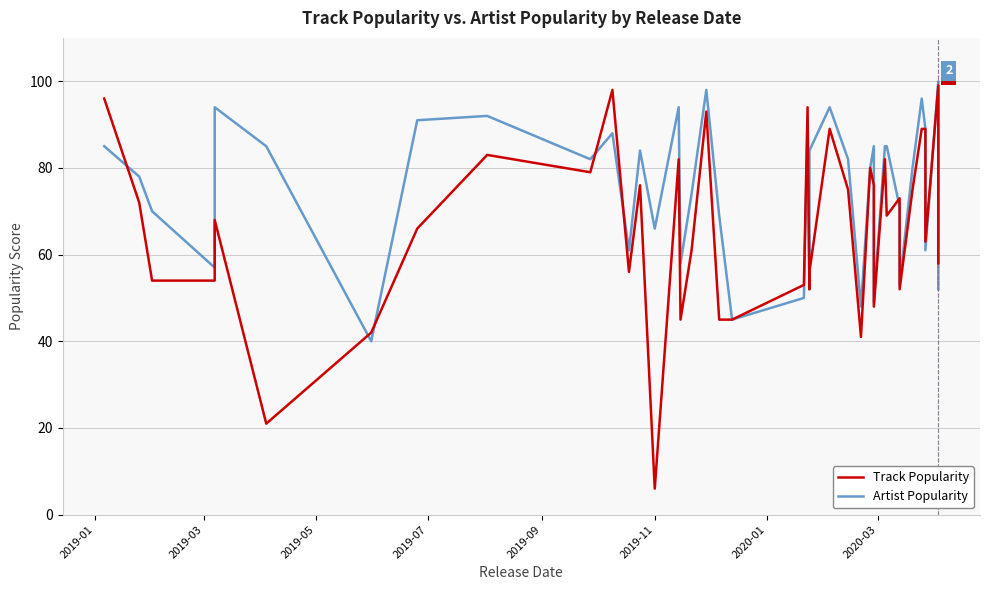

Reading left to right, list all the values displayed in this chart.

Track Popularity: 96	72	54	54	68	21	42	66	83	79	98	56	76	6	82	45	61	93	45	45	53	94	52	56	89	75	41	80	76	48	82	69	73	52	75	89	89	63	99	58
Artist Popularity: 85	78	70	57	94	85	40	91	92	82	88	61	84	66	94	58	74	98	69	45	50	91	52	84	94	82	48	80	85	49	85	85	71	53	80	96	89	61	100	52